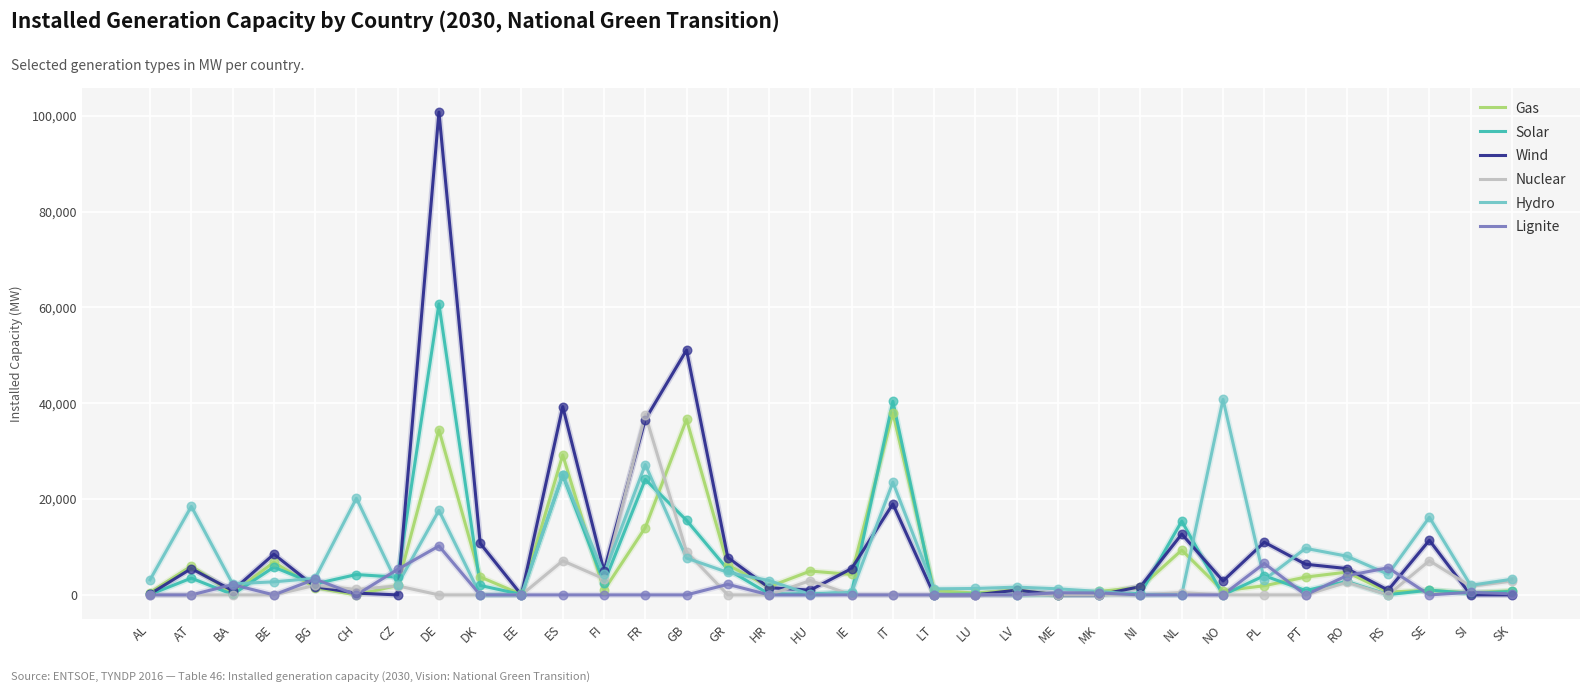

At which category is the sum across all series the highest?

DE